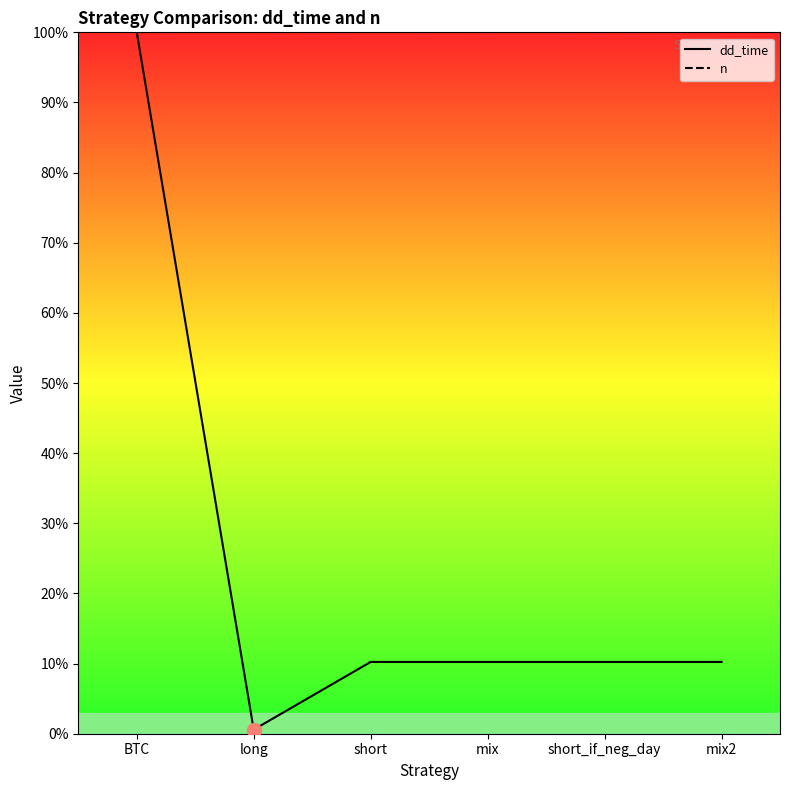

Which category has the highest value across all series?

BTC